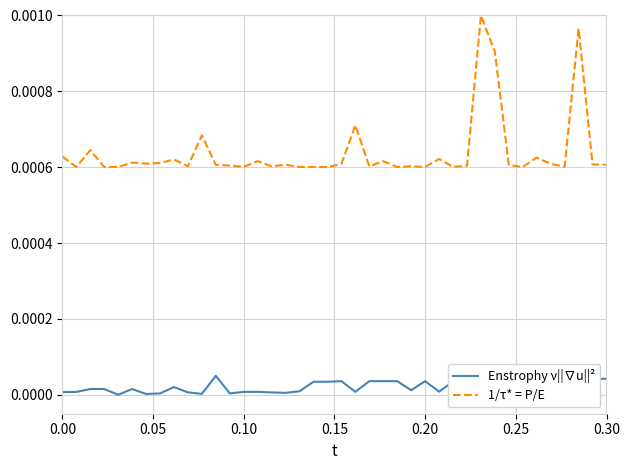

True or false: Enstrophy ν||∇u||² and 1/τ* = P/E cross at least once.

False